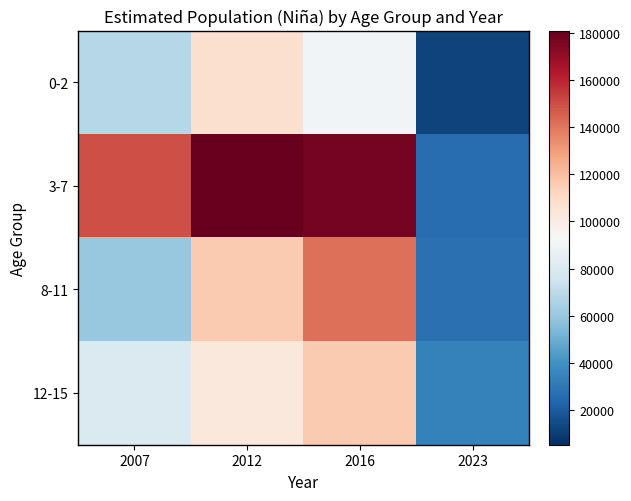

What is the spread (max minus min) of values at 2016?

86495